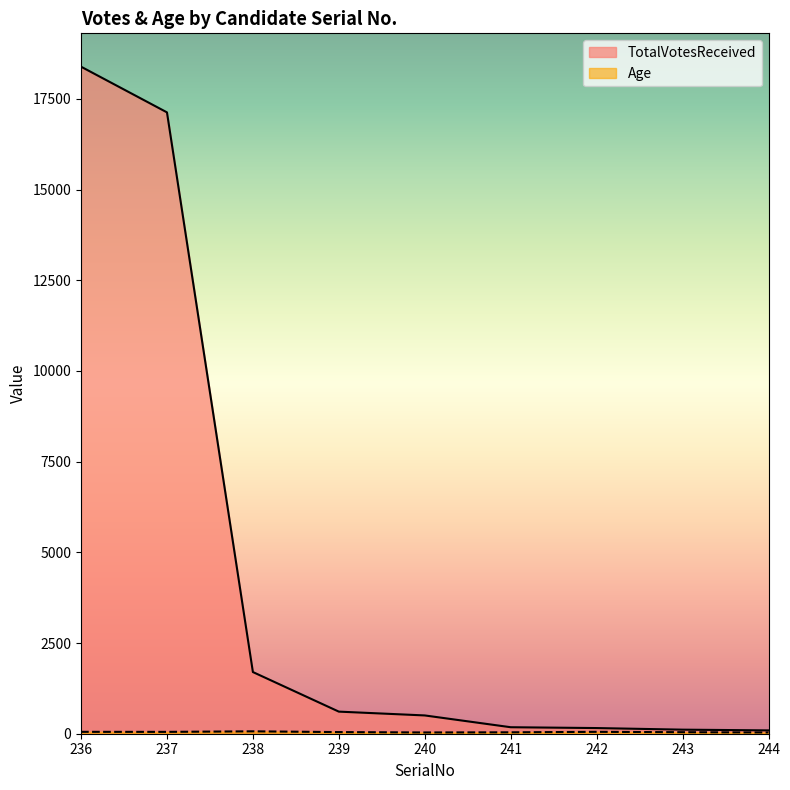

What is the value of the TotalVotesReceived point at the 7th from the left?

156